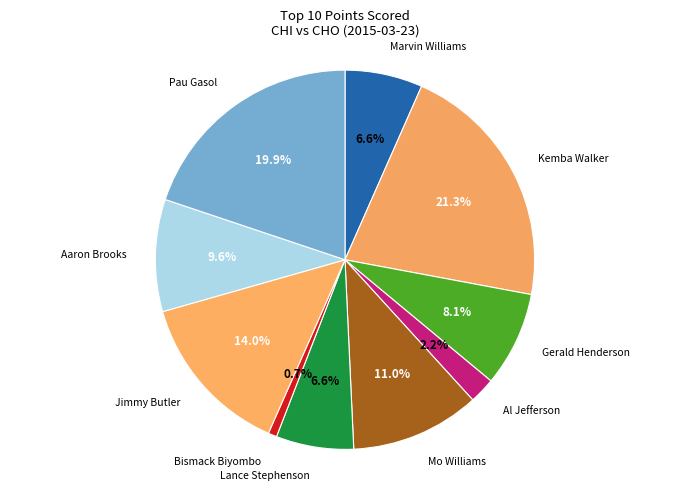

Count the number of slices in the pie.

10